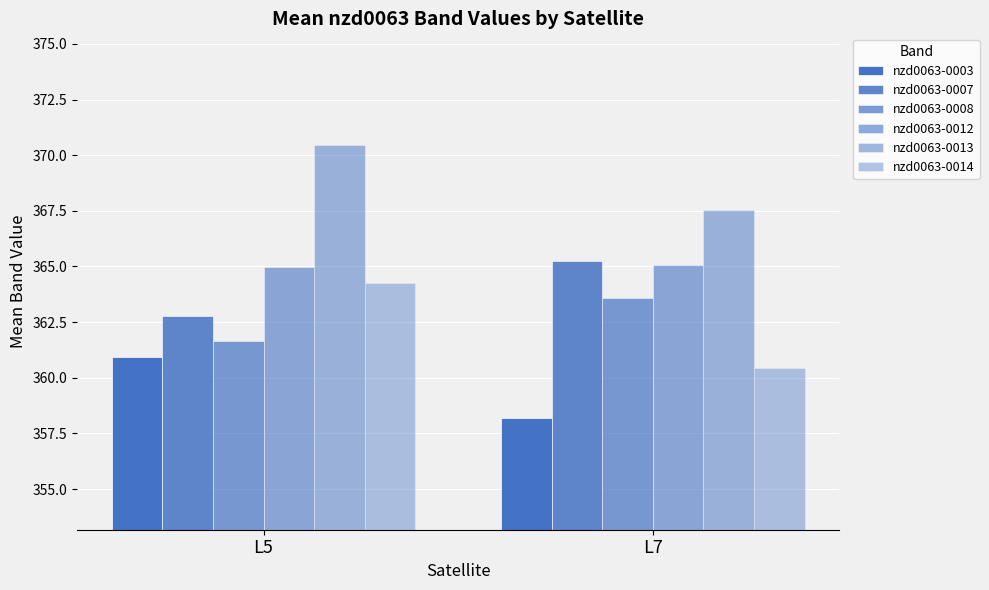

The value of nzd0063-0012 at L5 is 536.0. True or false?

False